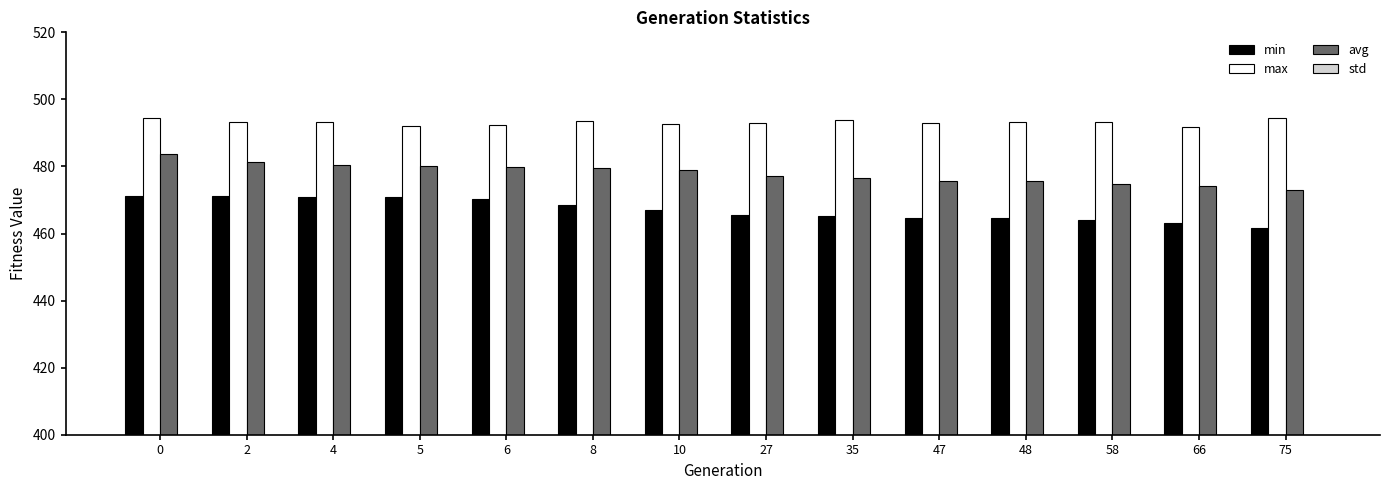

At how many categories does at least one series exceed 362?

14